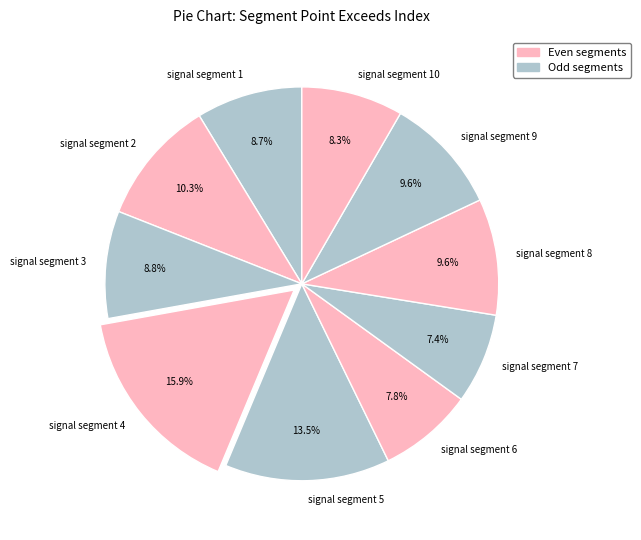

Approximately how many times larger is the value at signal segment 1 compared to signal segment 10?

1.0